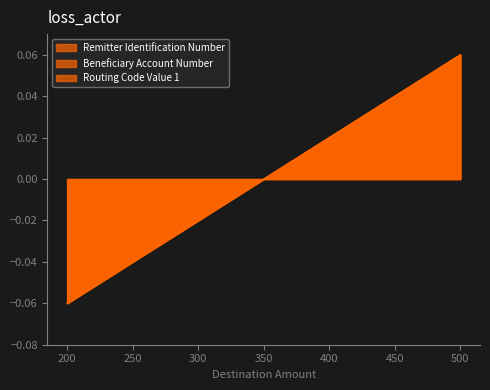

What is the greatest value displayed?

0.1